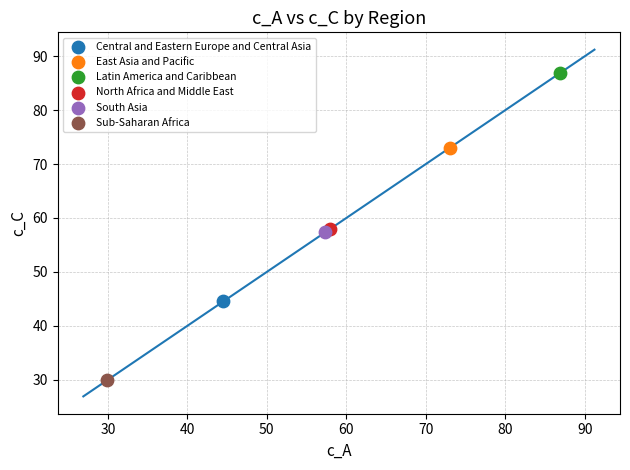

What are all the series names shown in the legend?

Central and Eastern Europe and Central Asia, East Asia and Pacific, Latin America and Caribbean, North Africa and Middle East, South Asia, Sub-Saharan Africa